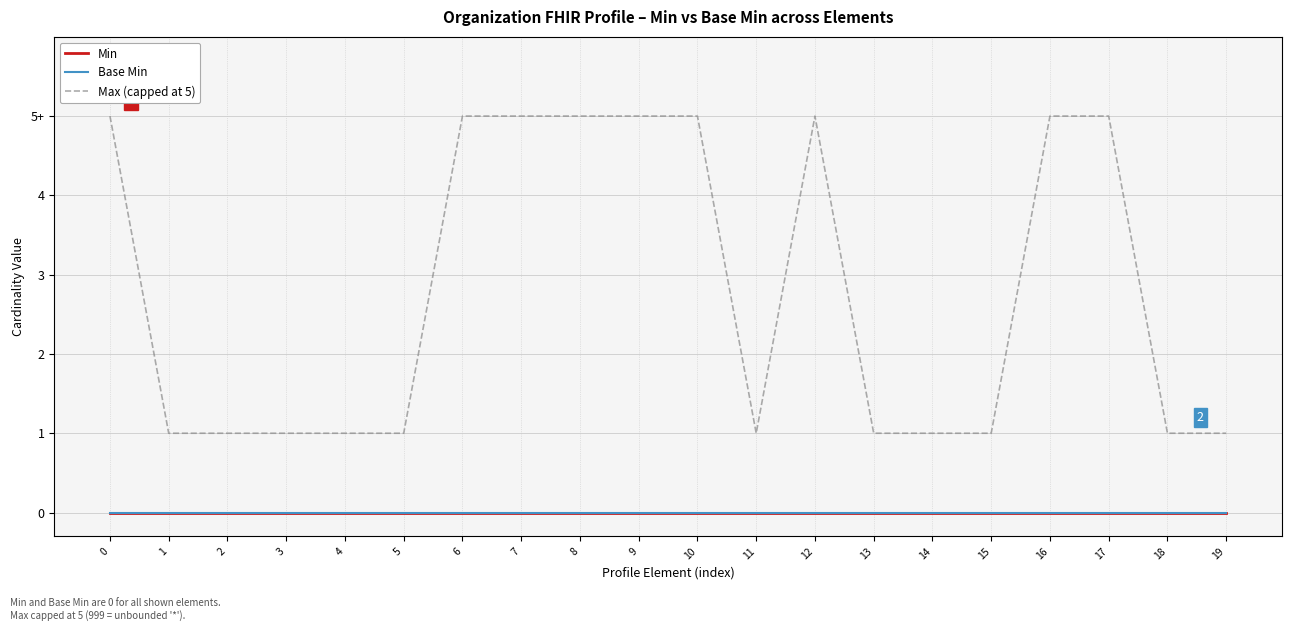

Which has a higher value, 1 or 8?

1